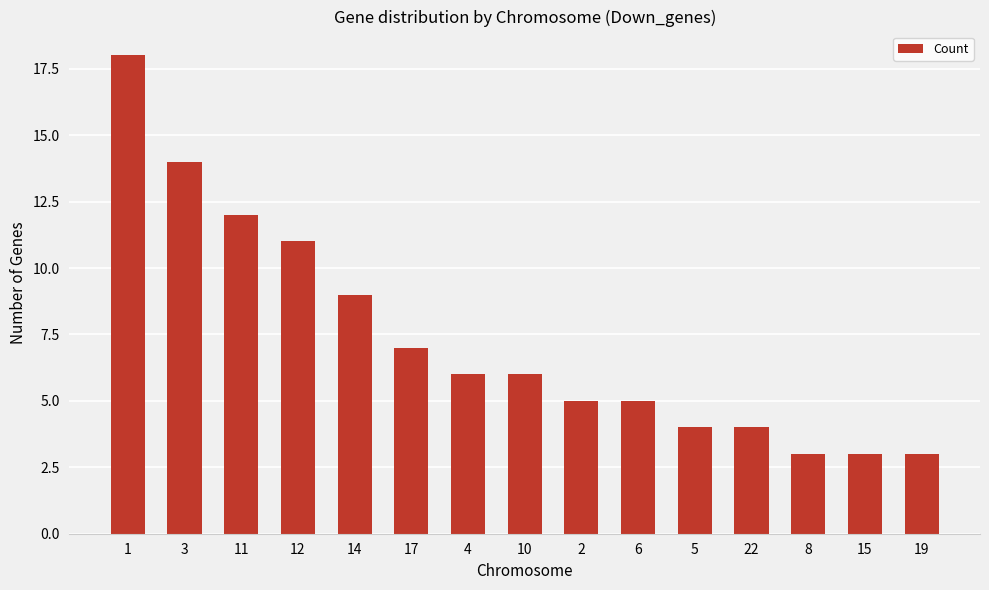

What is the difference between the maximum and minimum values?

15